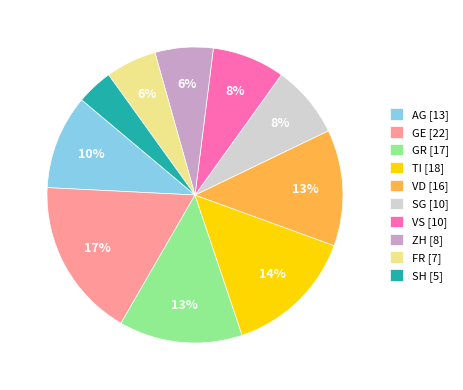

Count the number of slices in the pie.

10